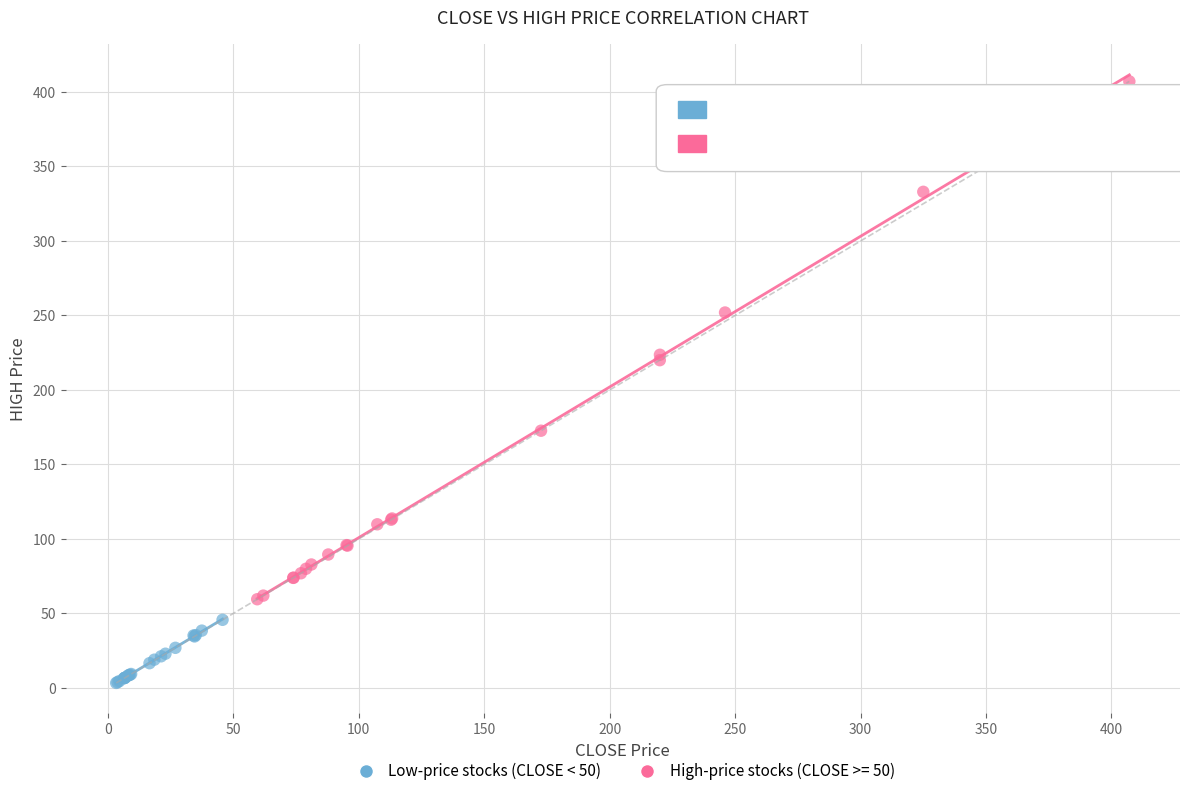

Which series contains the highest Y value?

High-price stocks (CLOSE >= 50)